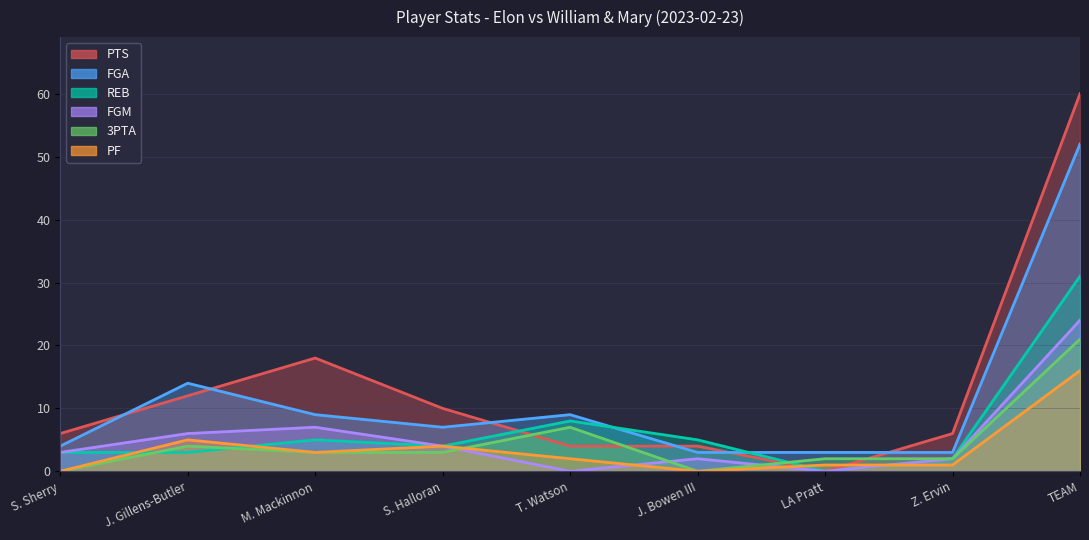

How many data points in PF are above 2?

4